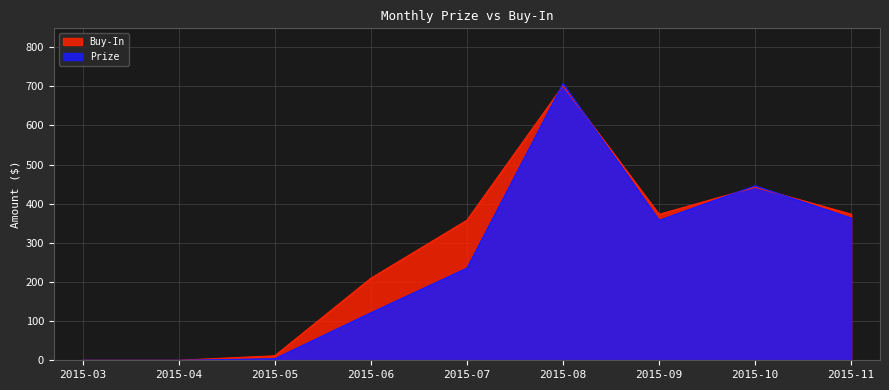

Between which two adjacent categories do Buy-In and Prize first intersect?

2015-07 and 2015-08